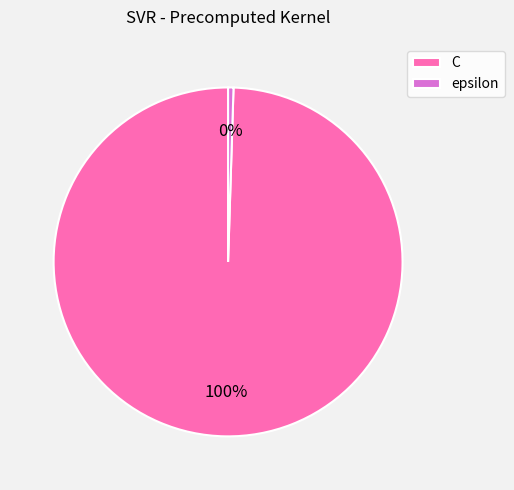

What percentage is the C slice, to the nearest percent?

100%